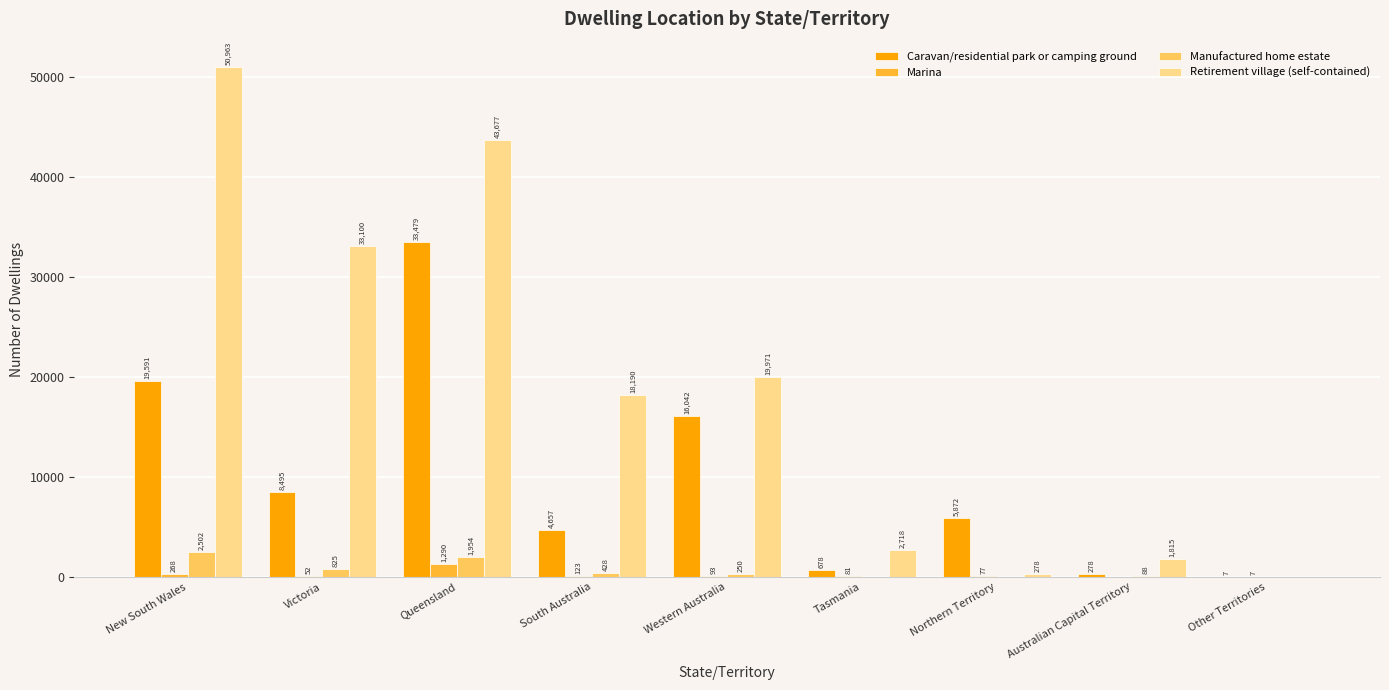

Where does the Caravan/residential park or camping ground series first go above 5872?

New South Wales